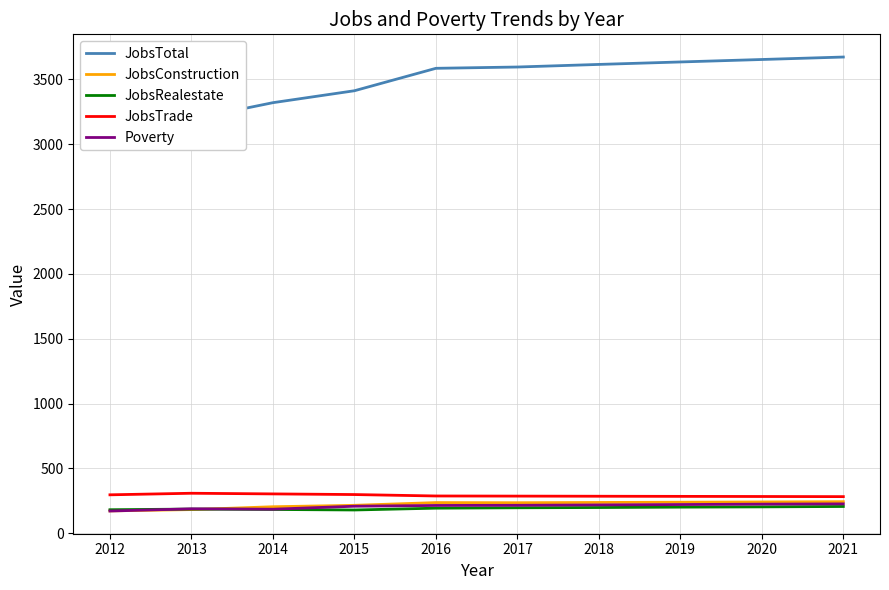

What is the difference between the second highest and minimum values in the JobsTotal series?

586